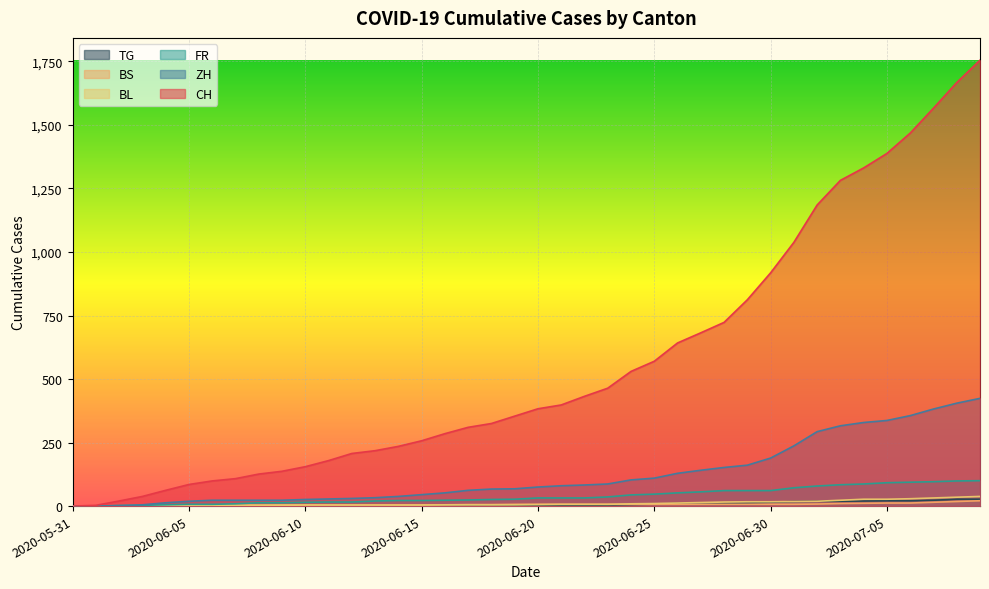

What is the value of the BS point at the 19th from the left?

6